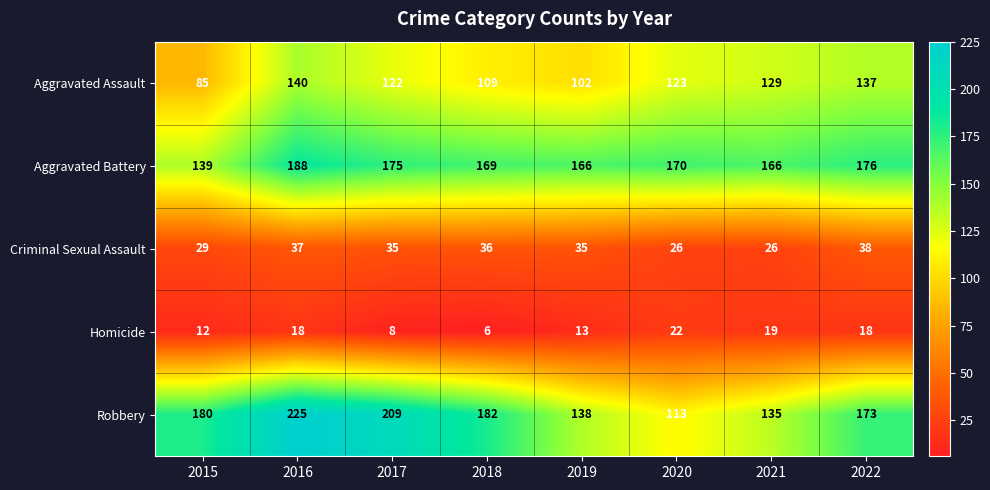

What is the maximum value shown in the chart?

225